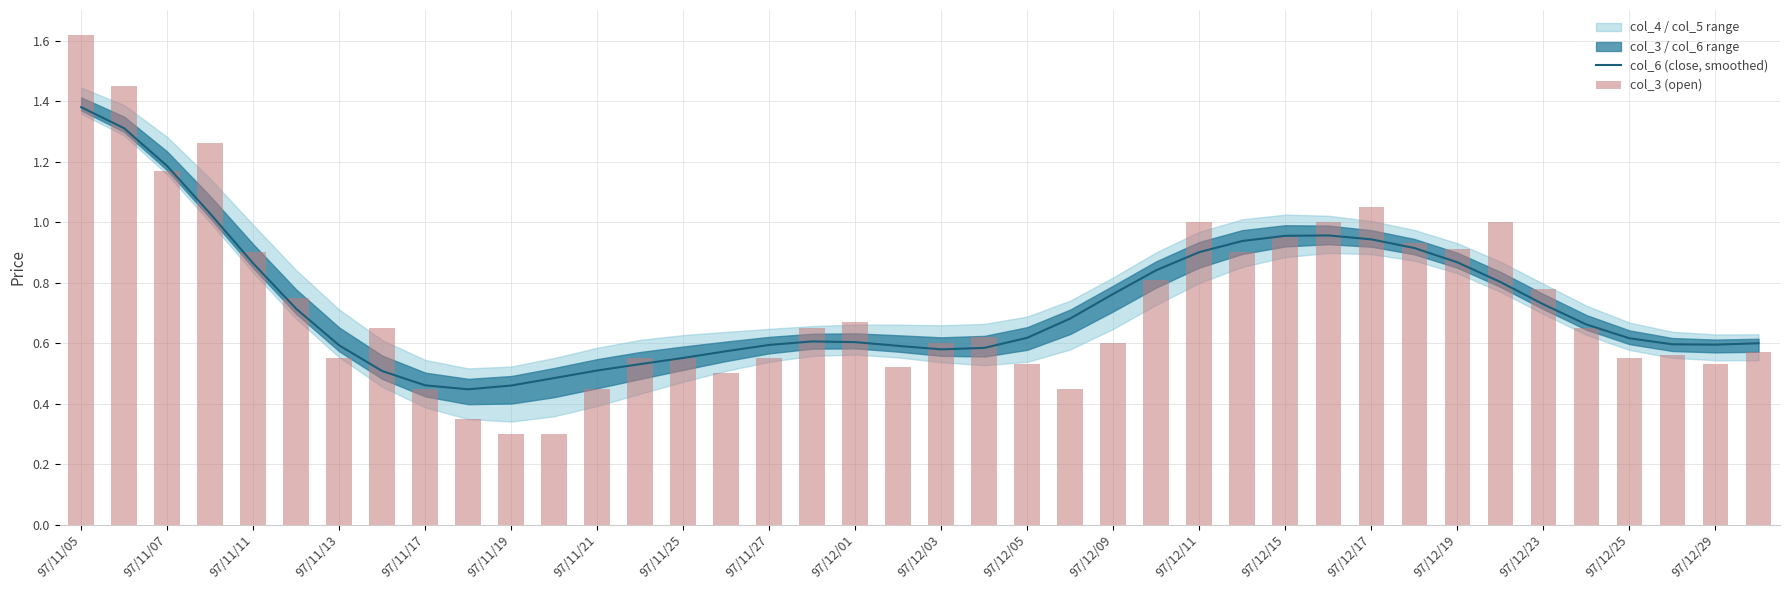

What is the total value across all series at 97/12/29?

1.1